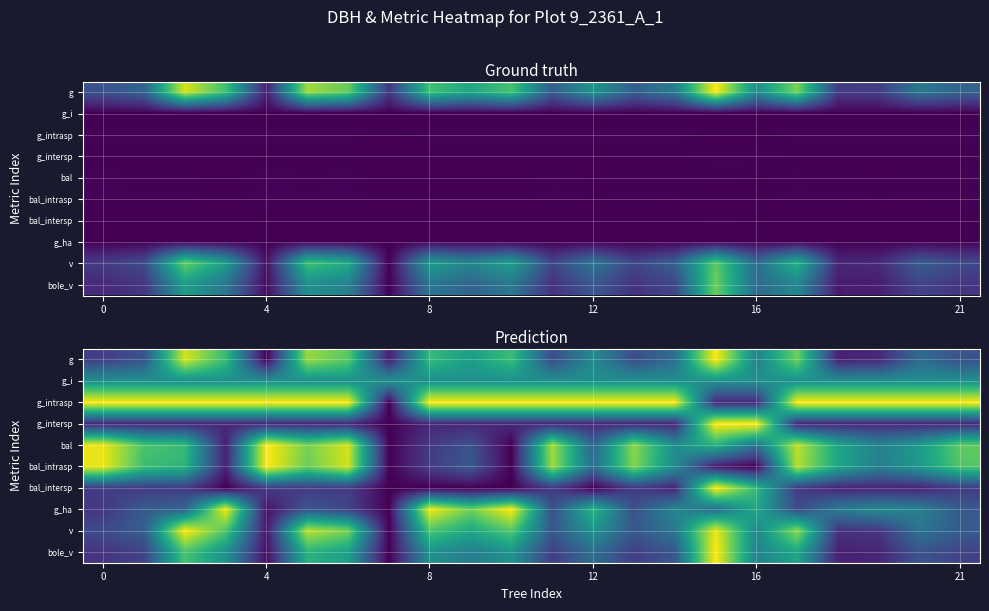

What is the total value across all series at 8?

6.1